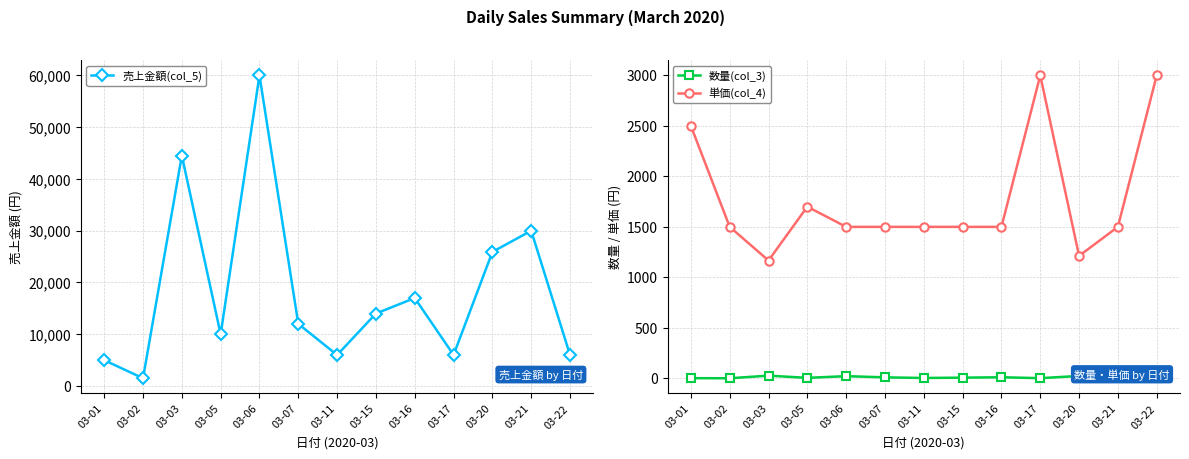

Count the number of data series in this chart.

3